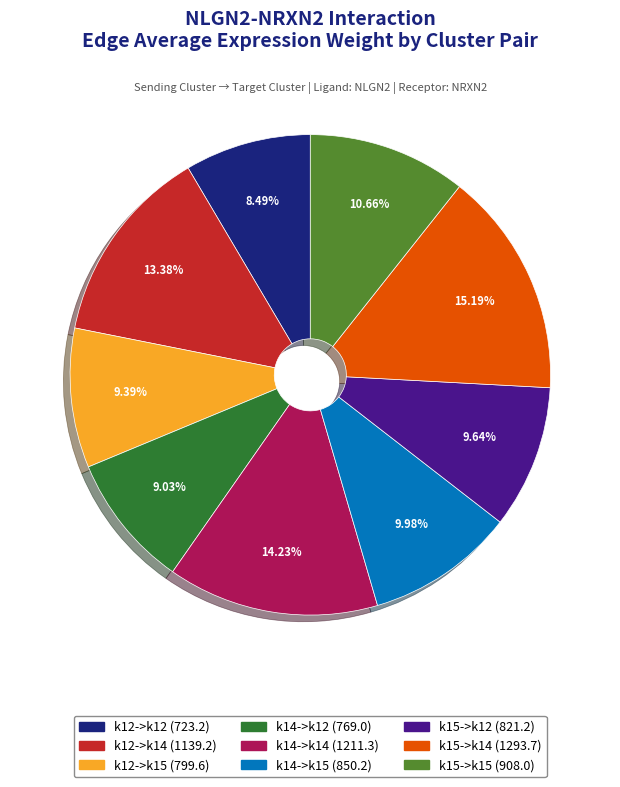

What is the largest slice in the pie chart?

k15->k14